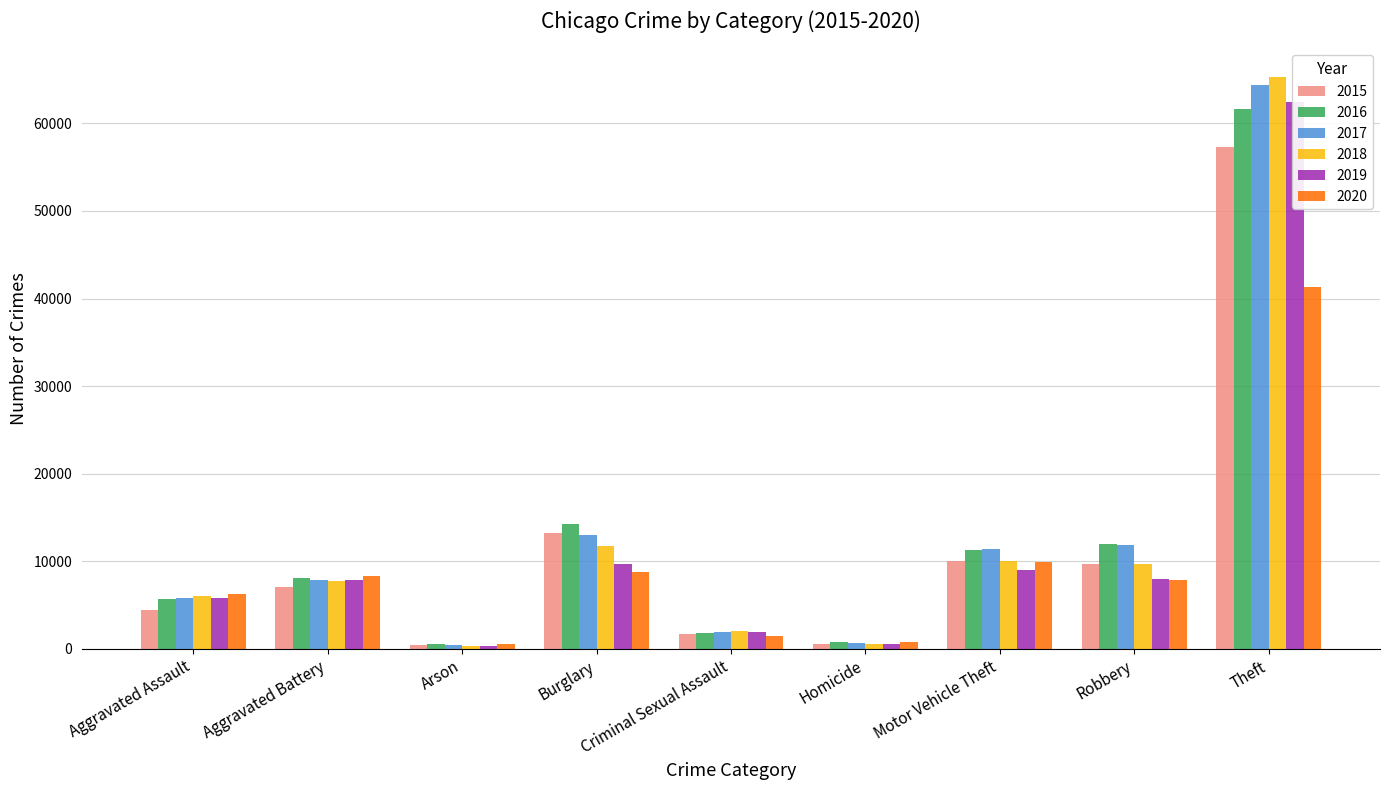

Is it true that 2017 equals 19347 at Robbery?

False